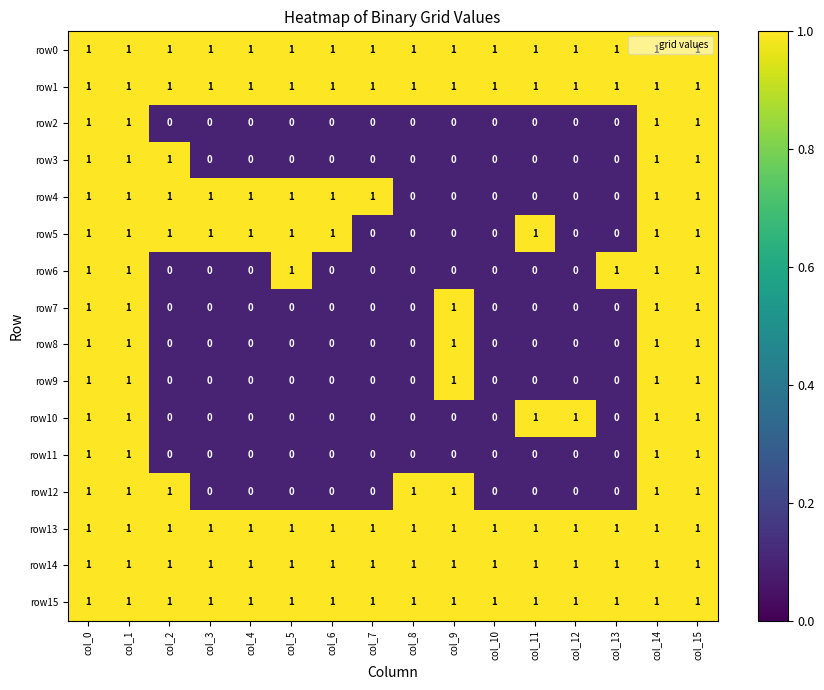

Count the row10 values in the range 0 to 1.

16